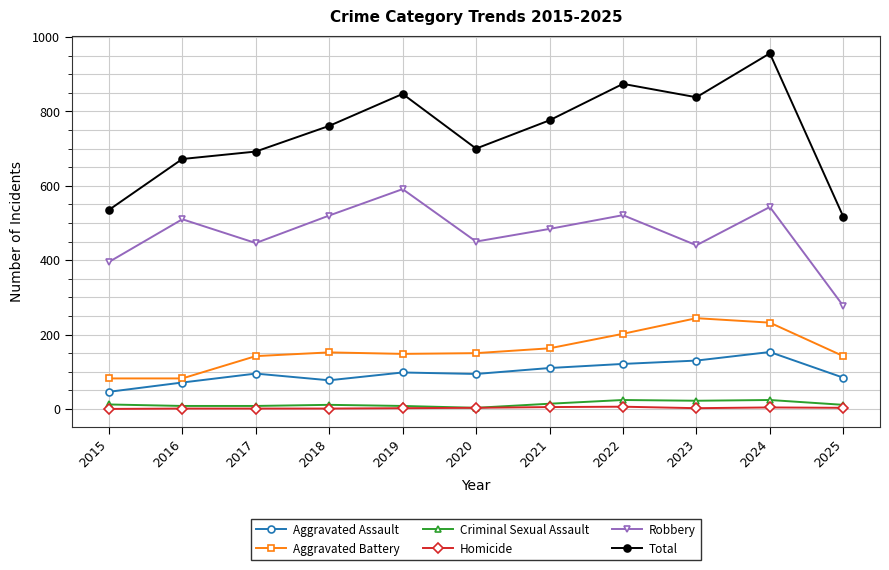

How many lines are shown in the chart?

6